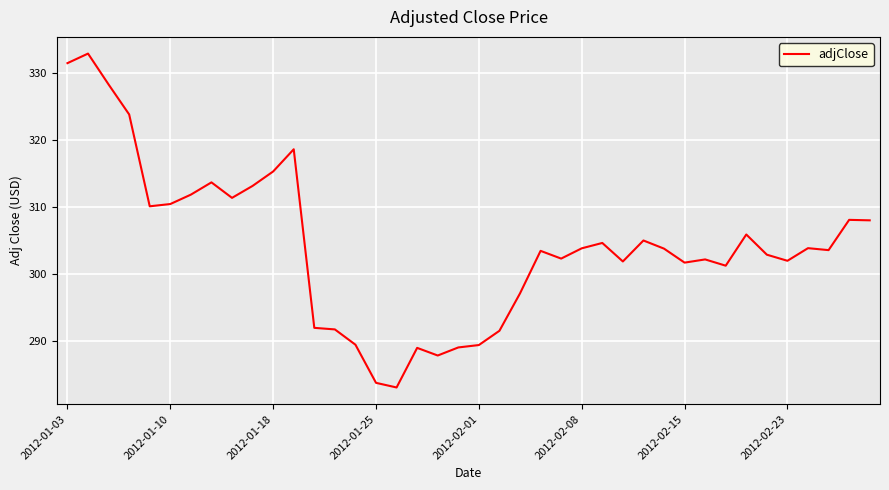

What is the difference between the maximum and minimum values?

49.9